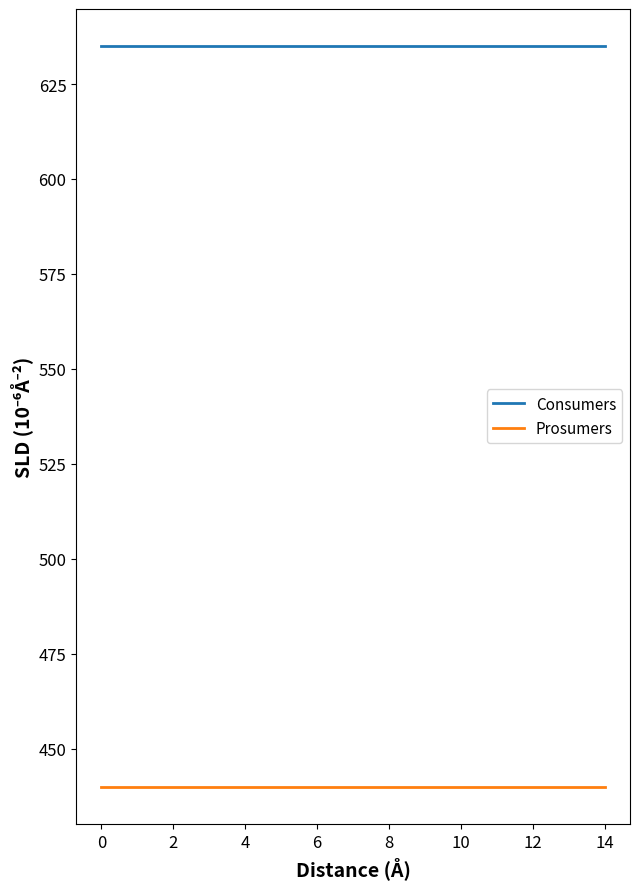

List the series in order of their peak value, highest first.

Consumers, Prosumers